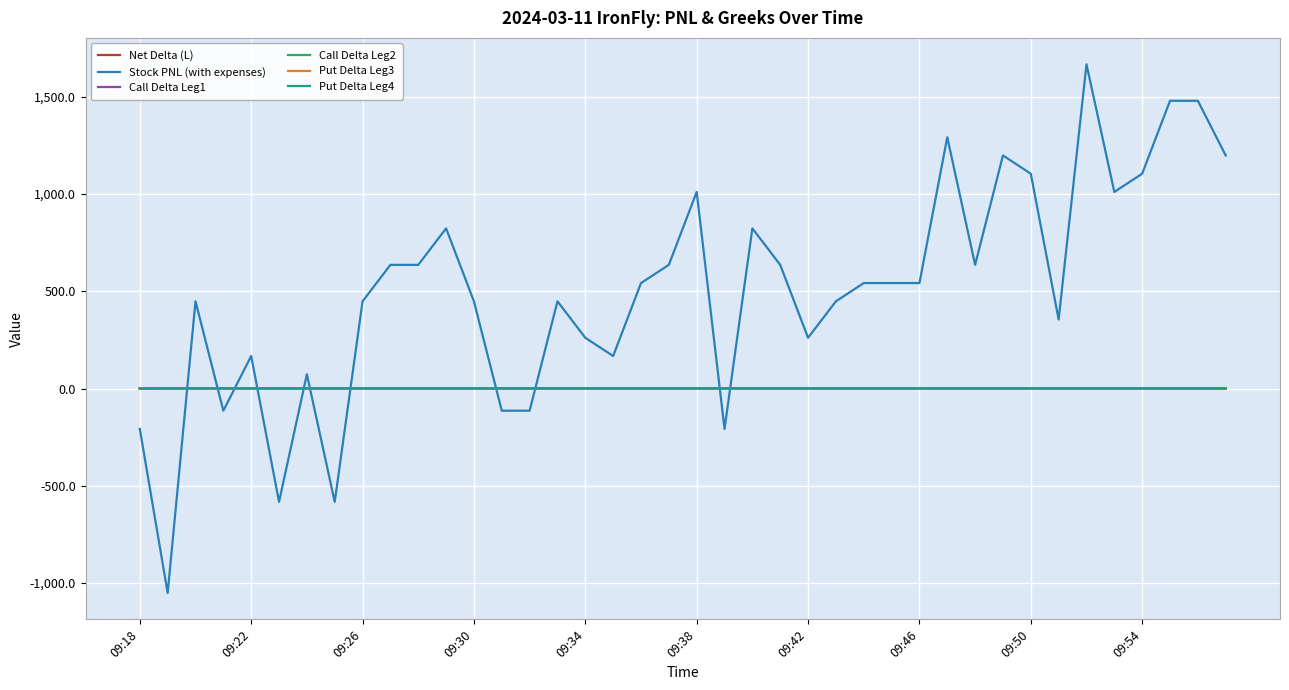

Which series has the widest spread of values?

Stock PNL (with expenses)